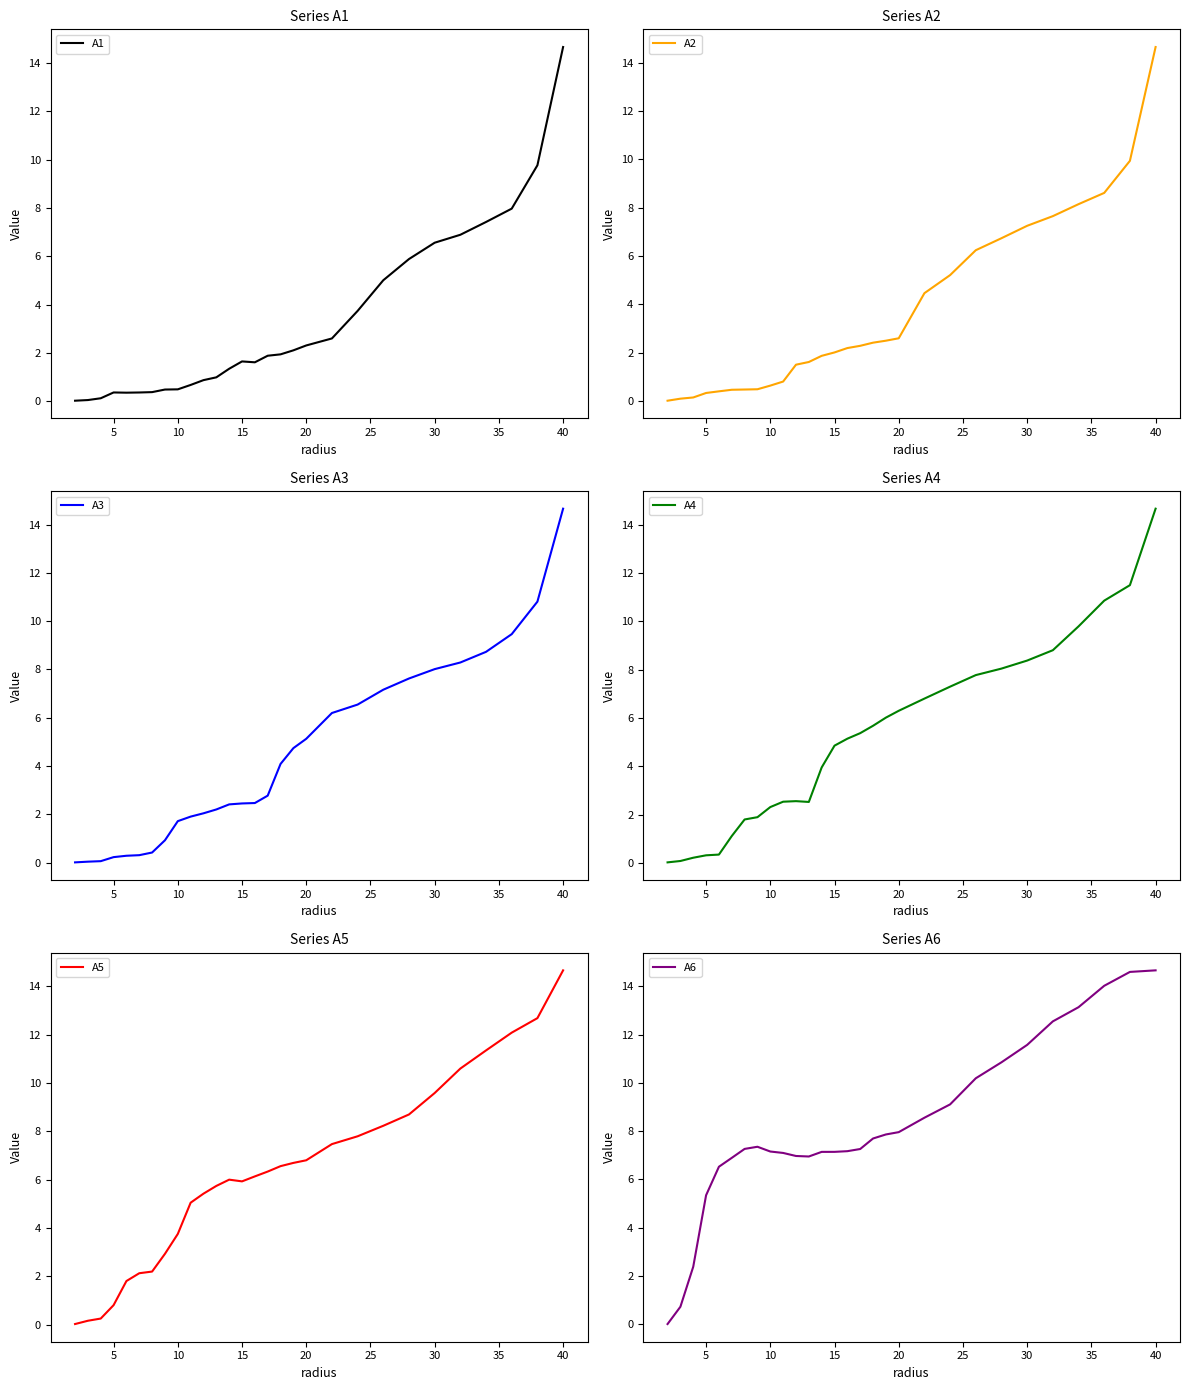

What is the maximum value for A1?

14.7